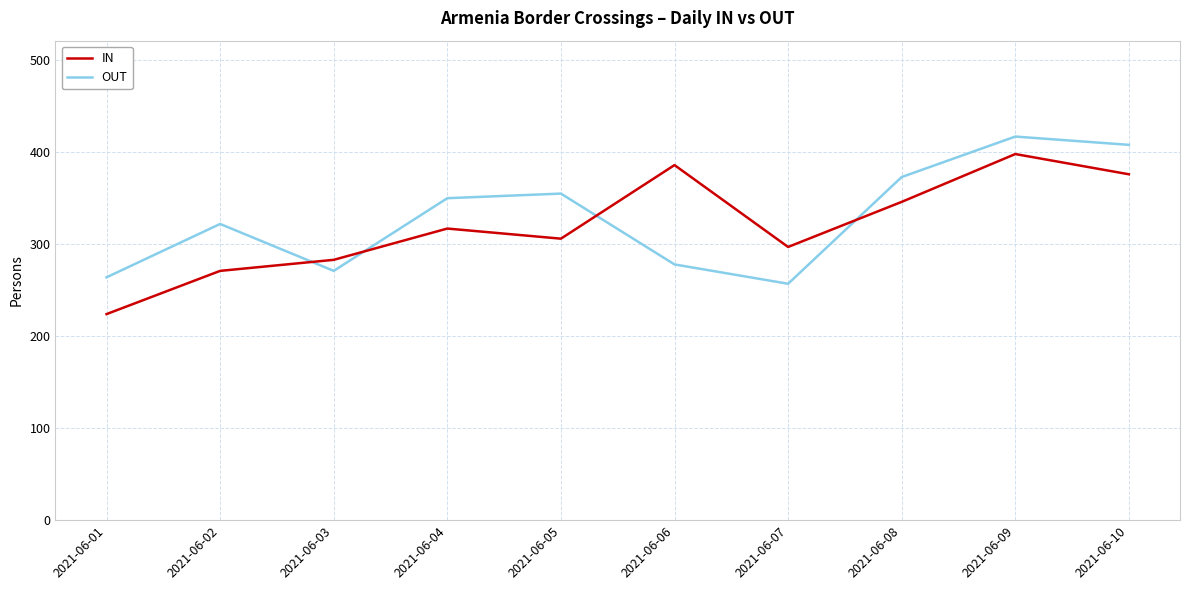

What is the difference between the second highest and minimum values in the OUT series?

151